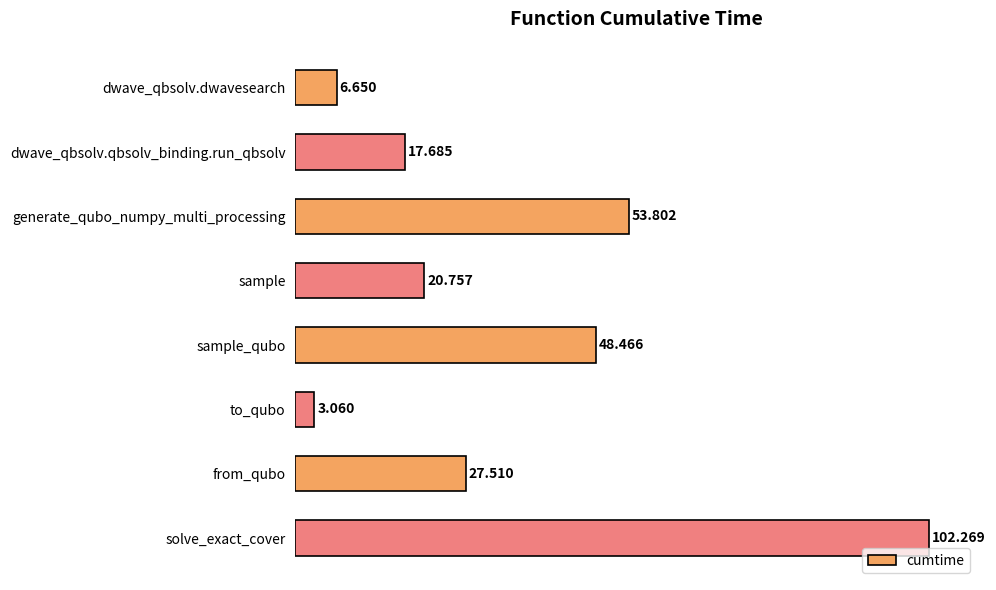

What is the label of the 7th bar from the top?

from_qubo